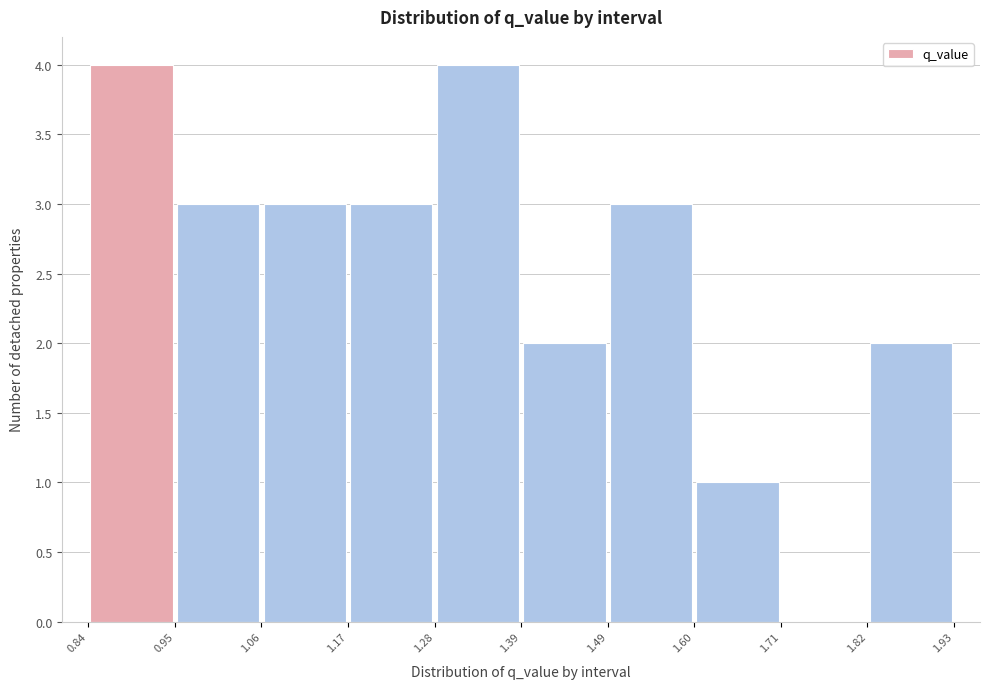

Reading left to right, list every bar in this chart as the range it spans on the x-axis followed by its height. The values are not printed on the chart, so give them approximately, as read against the axis.

0.84 to 0.95: 4
0.95 to 1.06: 3
1.06 to 1.17: 3
1.17 to 1.28: 3
1.28 to 1.39: 4
1.39 to 1.49: 2
1.49 to 1.60: 3
1.60 to 1.71: 1
1.71 to 1.82: 0
1.82 to 1.93: 2